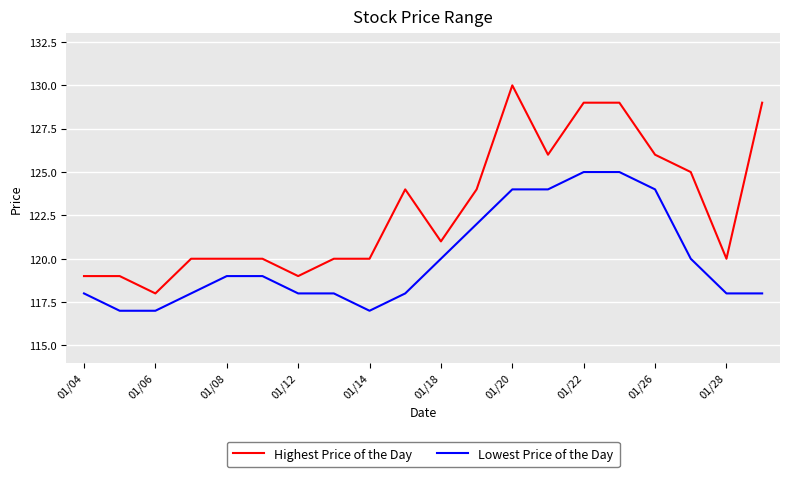

What is the sum of all Lowest Price of the Day values?

2399